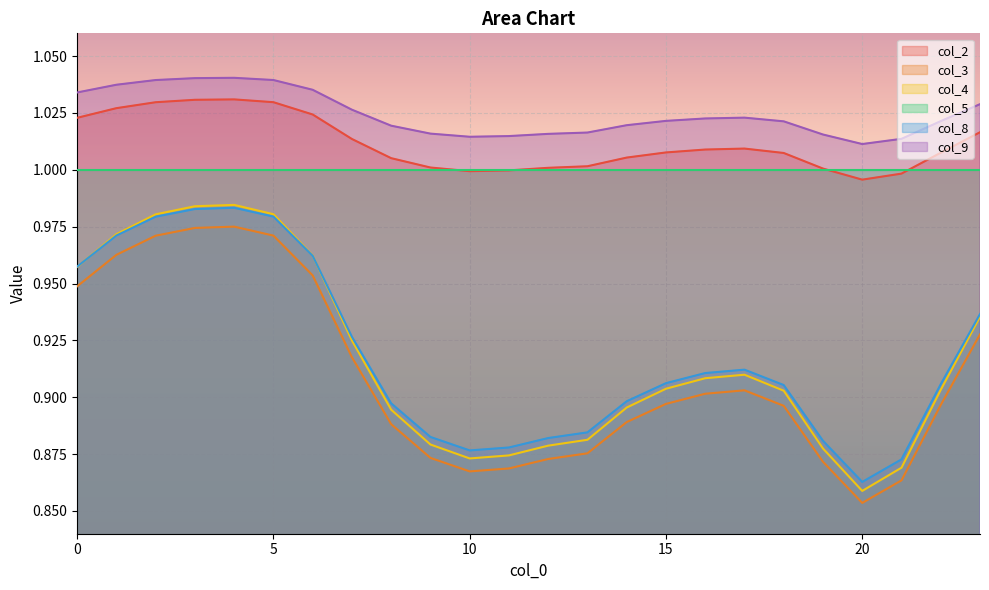

The value of col_8 at 8 is 0.4. True or false?

False